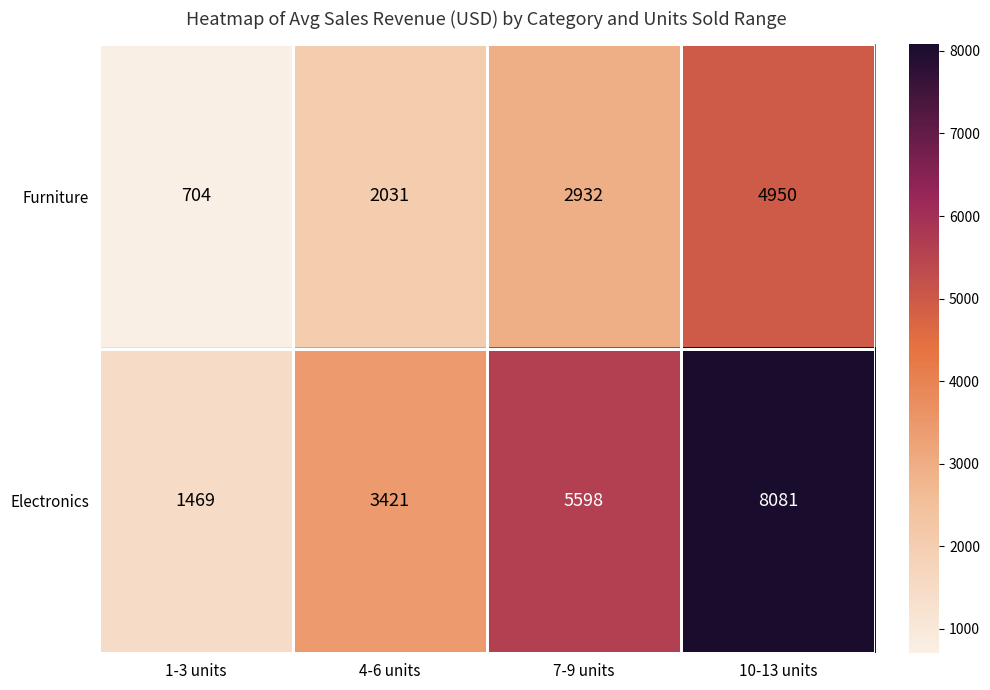

Which category has the lowest value across all series?

1-3 units